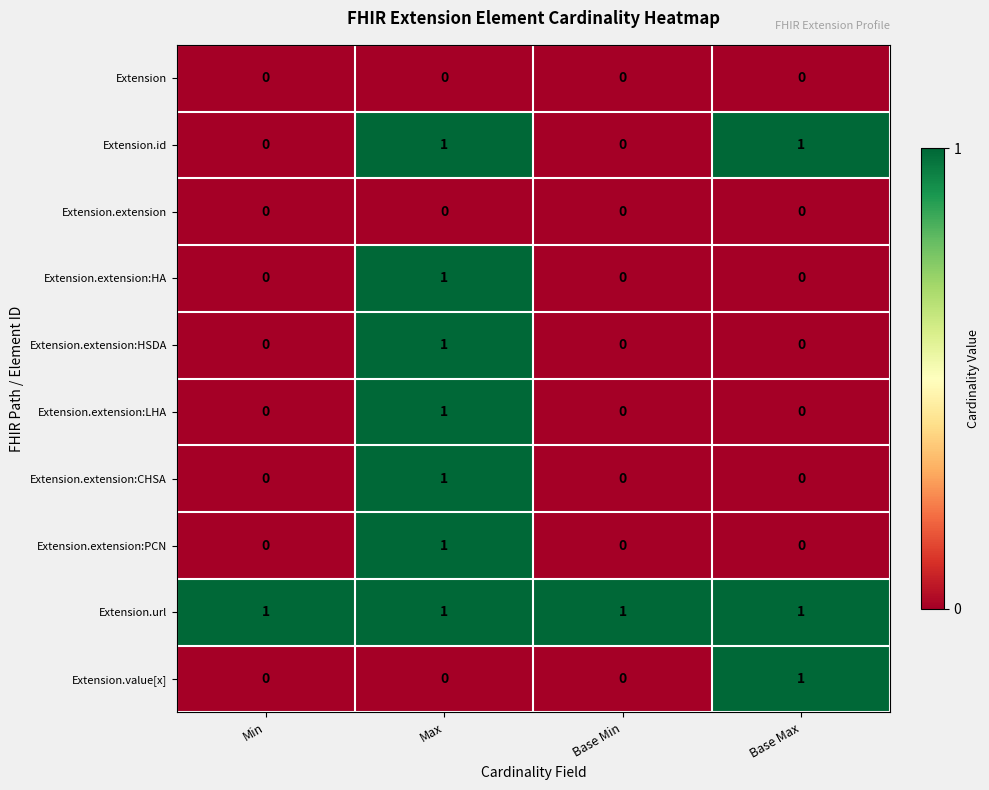

How many distinct data groups are displayed?

10